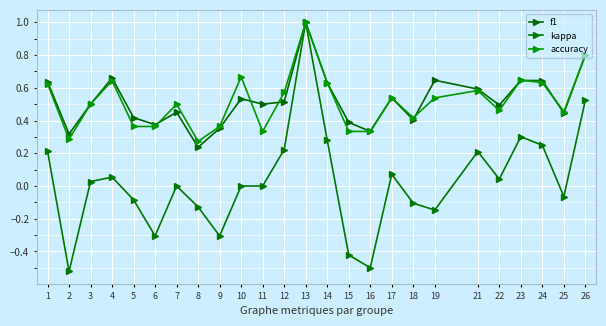

What is the minimum value for kappa?

-0.5